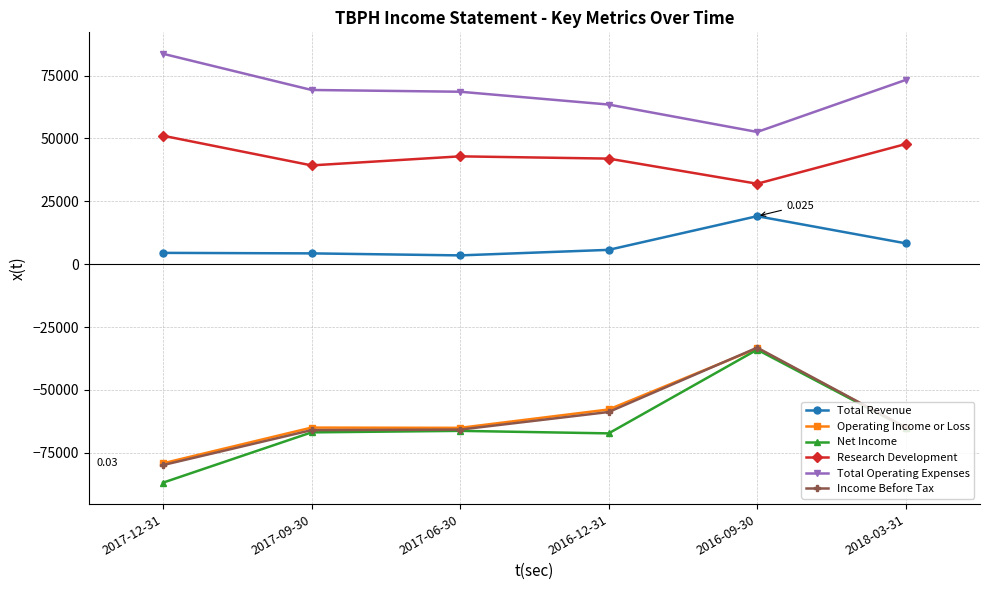

What is the minimum value for Operating Income or Loss?

-79200